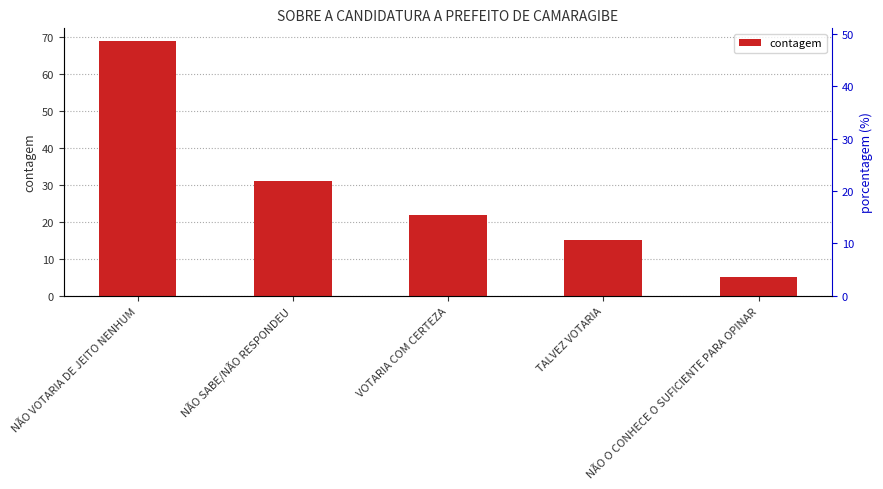

The chart shows a value of 5 at NÃO O CONHECE O SUFICIENTE PARA OPINAR. True or false?

True